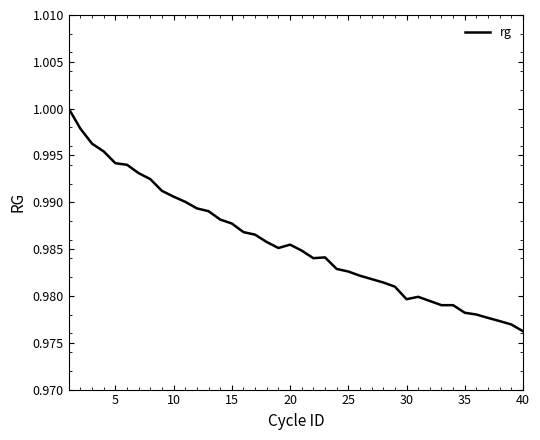

Does the chart display data point markers on the line(s)?

No